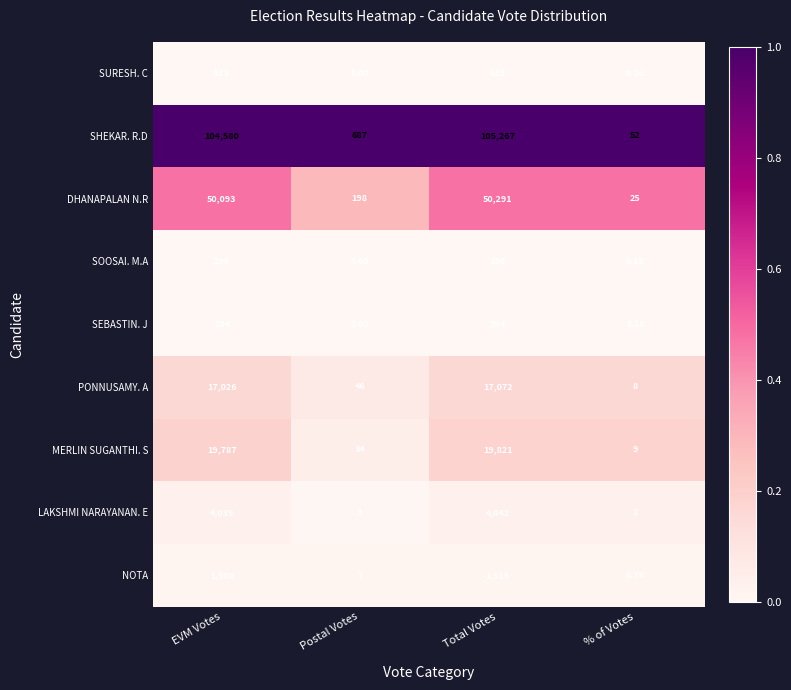

Rank the series by their maximum value, from highest to lowest.

SHEKAR. R.D, DHANAPALAN N.R, MERLIN SUGANTHI. S, PONNUSAMY. A, LAKSHMI NARAYANAN. E, NOTA, SURESH. C, SOOSAI. M.A, SEBASTIN. J